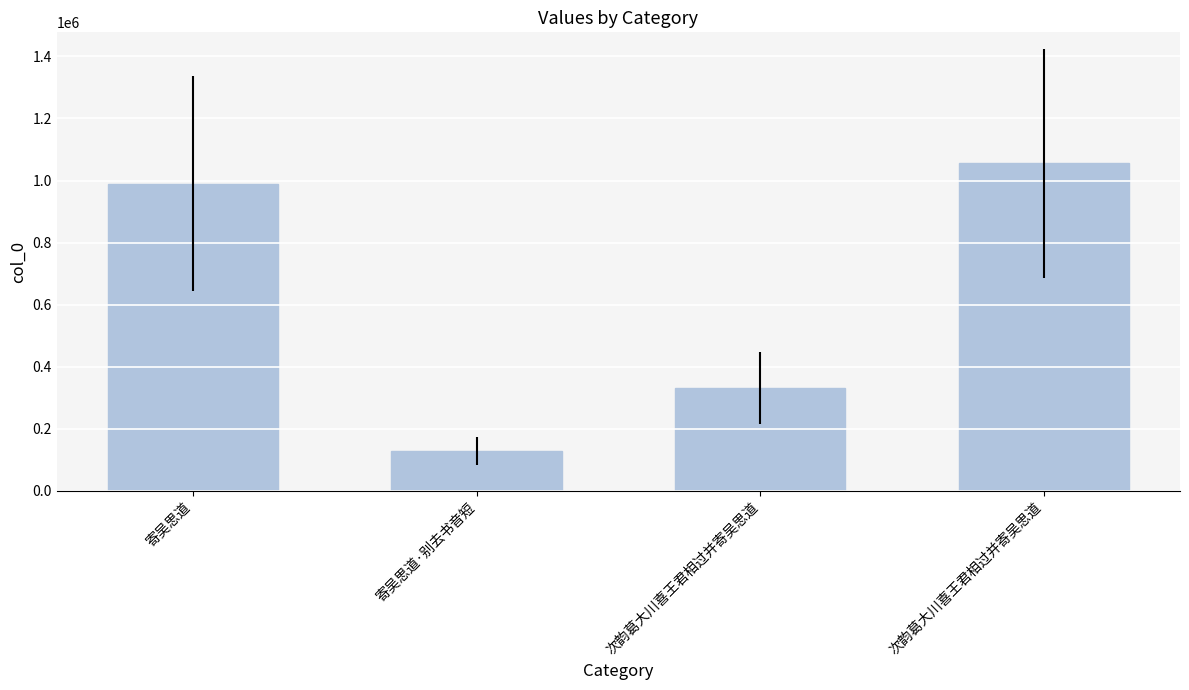

What is the average value?

625701